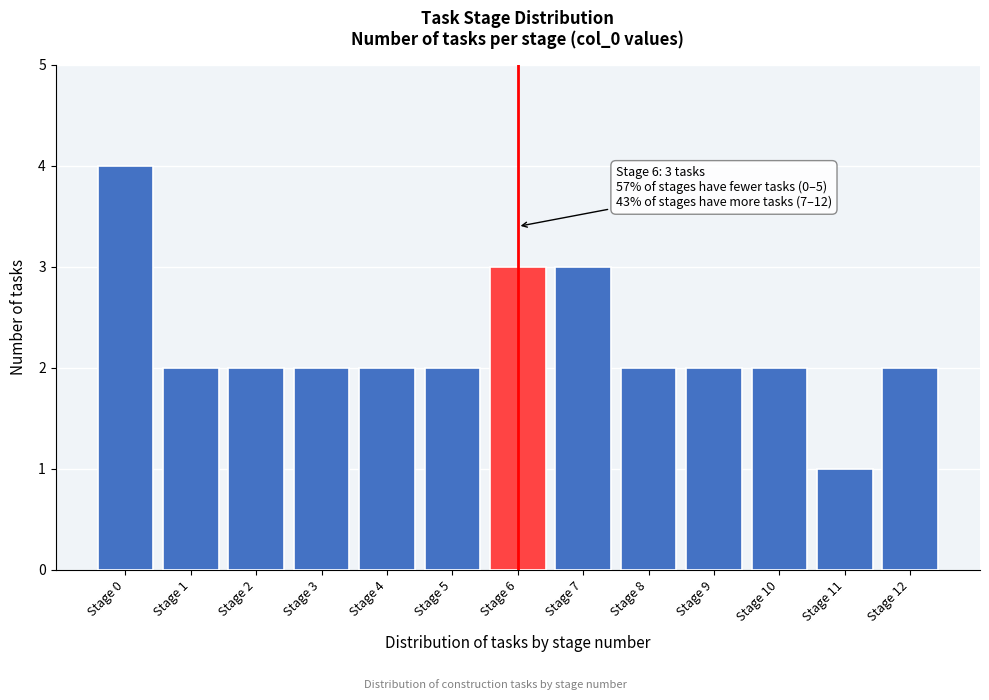

Reading left to right, extract all data points from this chart.

4	2	2	2	2	2	3	3	2	2	2	1	2